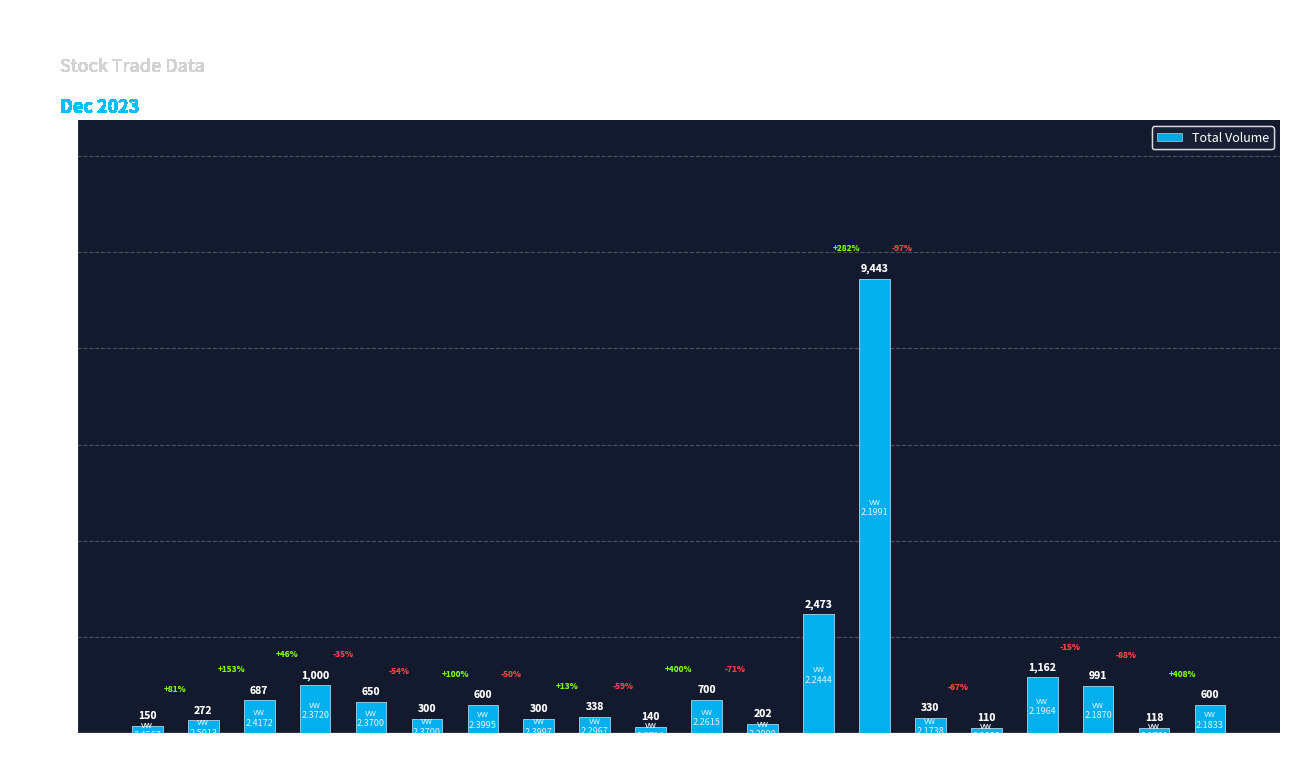

Which category has the highest value across all series?

14:37